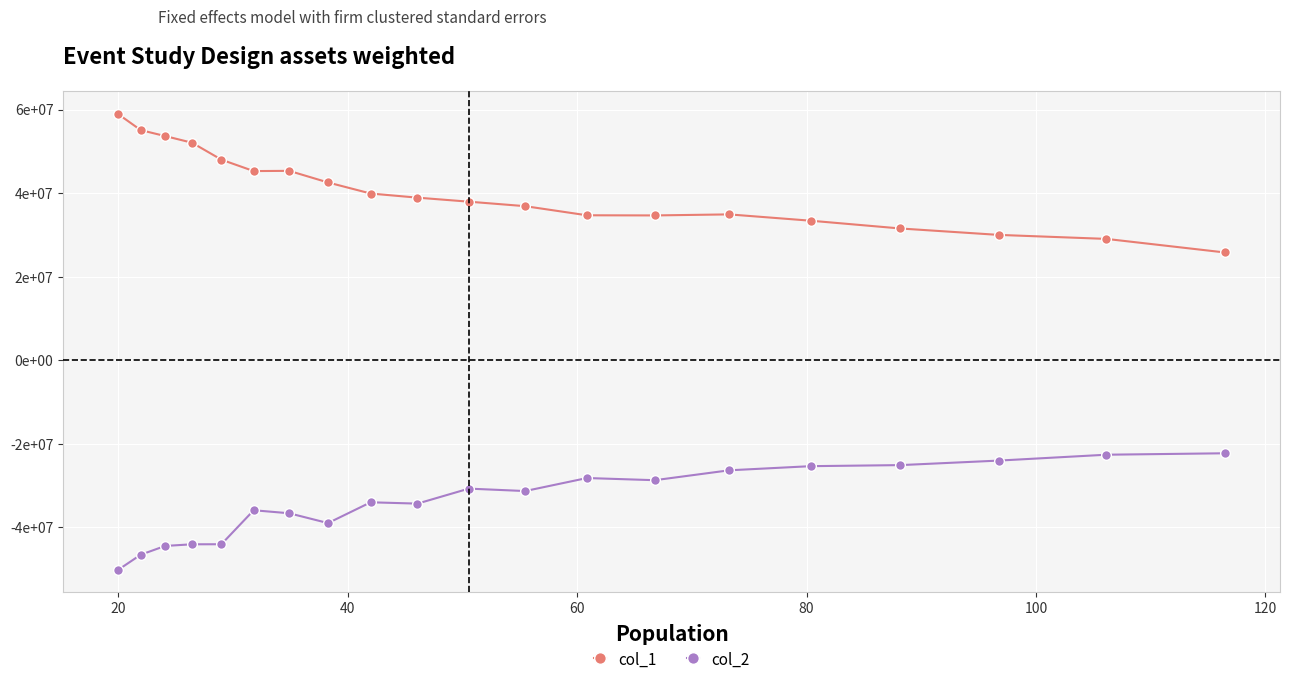

What are all the series names shown in the legend?

col_1, col_2